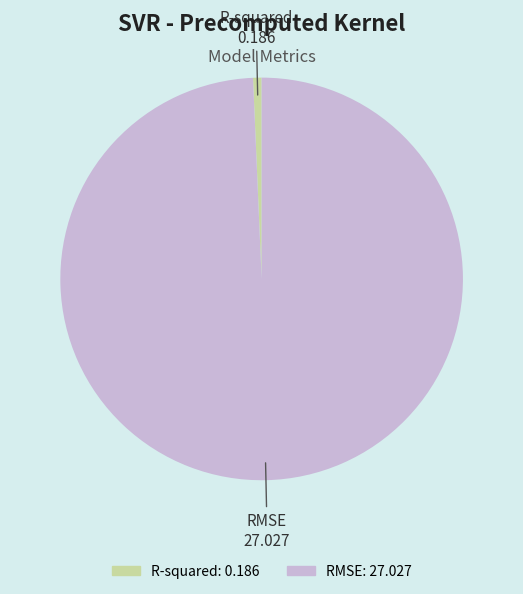

Is there any slice that represents more than half of the pie?

Yes